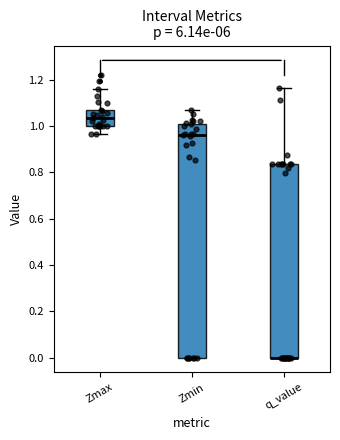

Which box is the tallest, from its lower edge to its upper edge?

Zmin